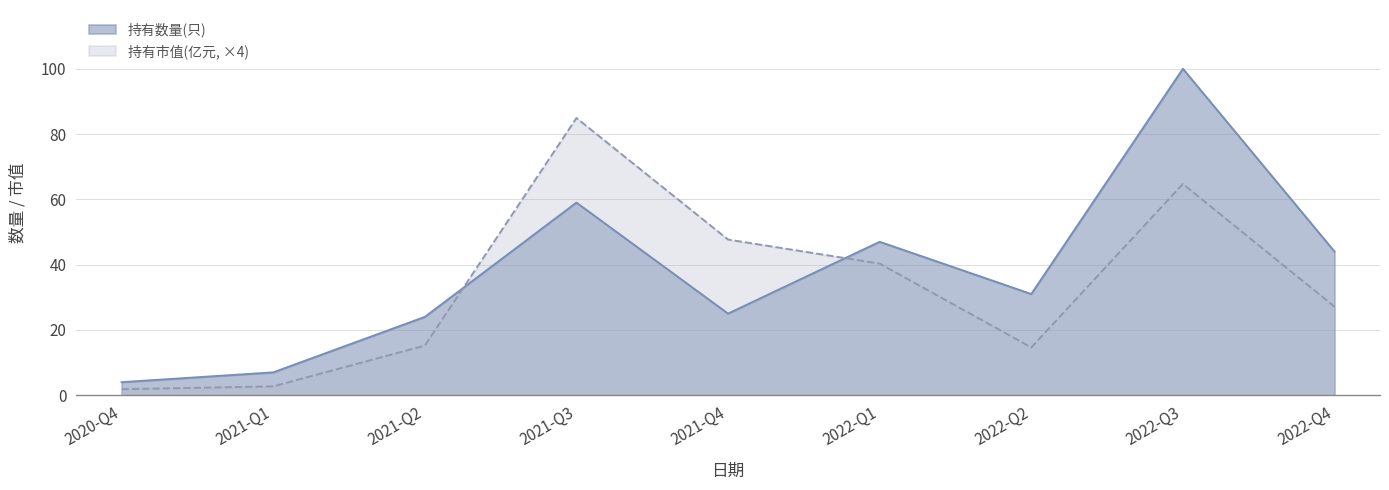

What is the difference between the maximum and minimum values in the 持有数量(只) series?

96.0